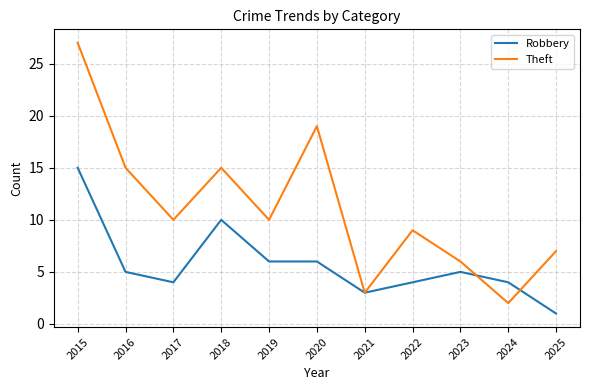

Where is the first local maximum for Robbery?

2018